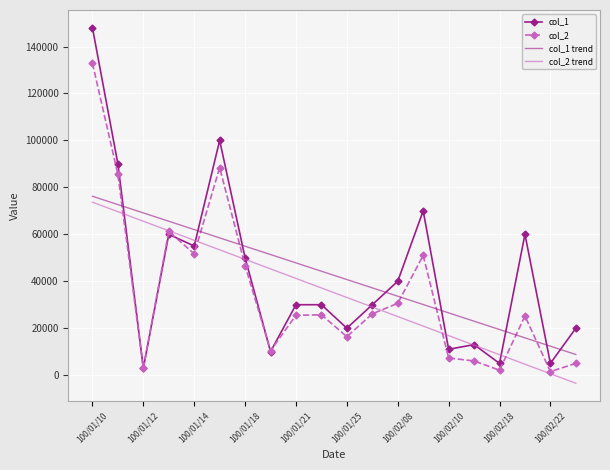

True or false: col_2 trend and col_1 trend intersect in this chart.

False